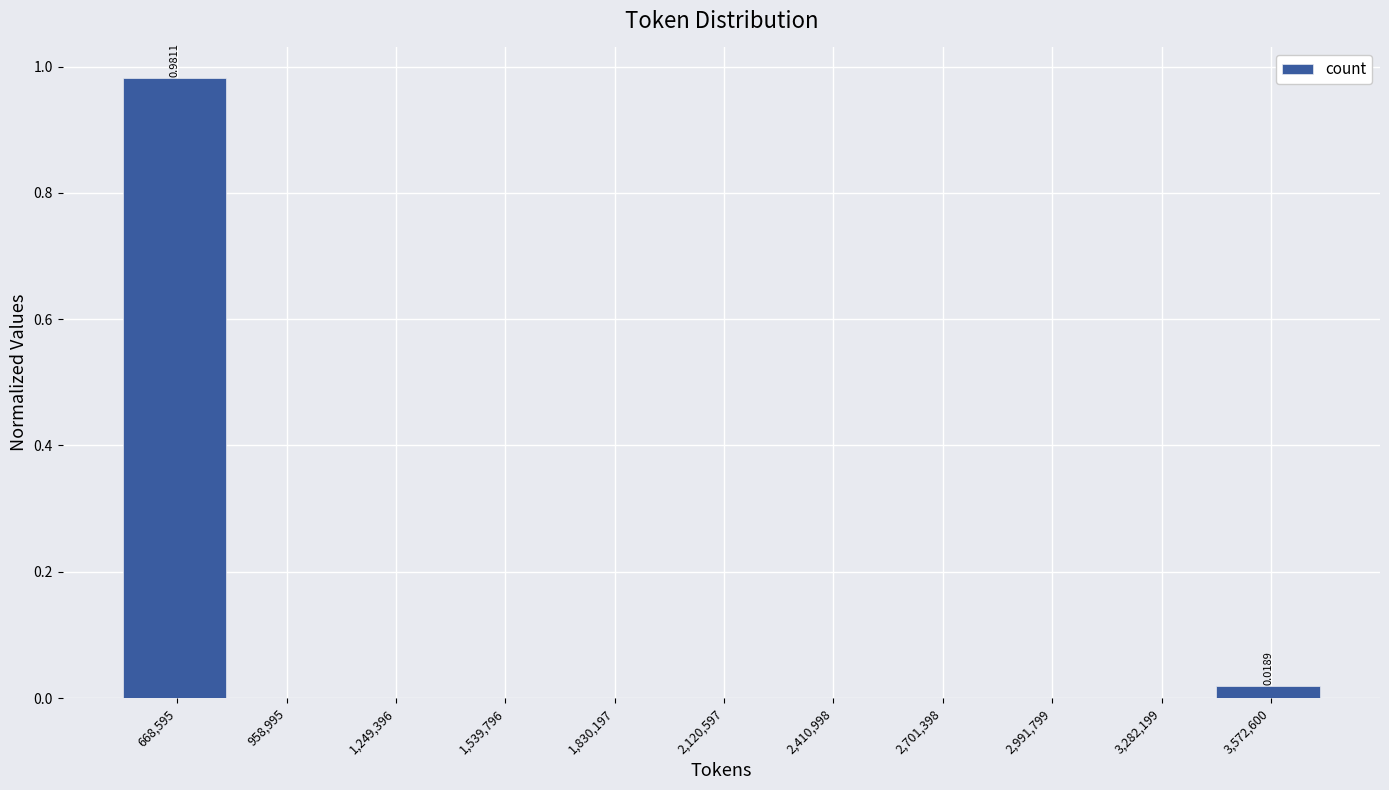

How many categories are shown in the chart?

11